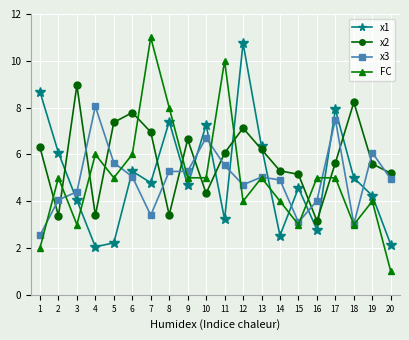

The FC series shows 5.0 at 2. True or false?

True